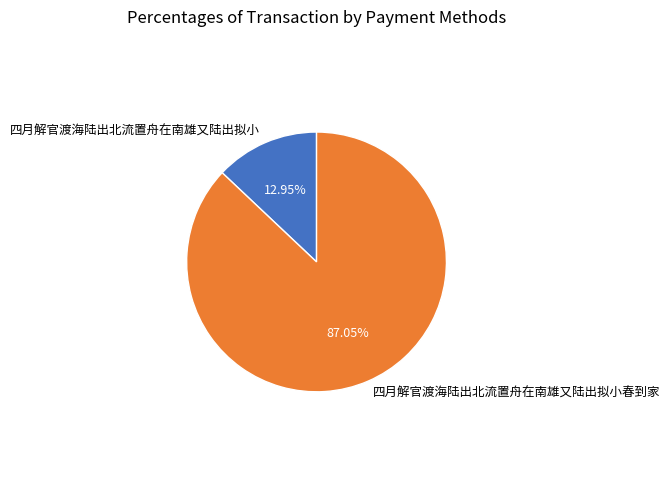

Rank the categories by value from lowest to highest.

四月解官渡海陆出北流置舟在南雄又陆出拟小, 四月解官渡海陆出北流置舟在南雄又陆出拟小春到家